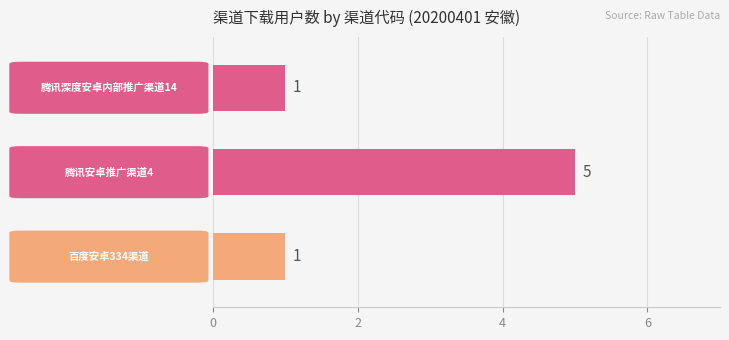

What is the greatest value displayed?

5